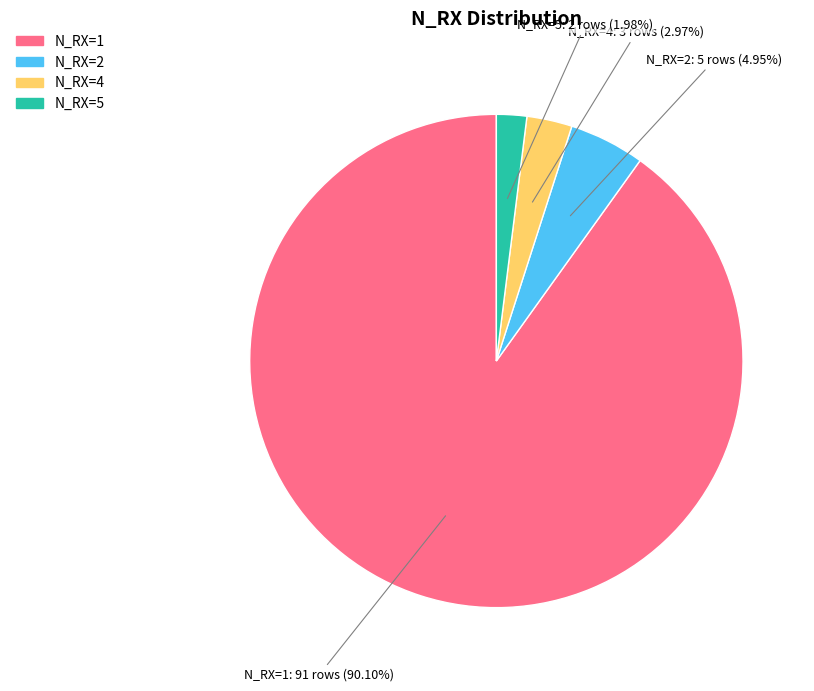

To the nearest percent, what is the difference between the largest and smallest slice percentages?

88%